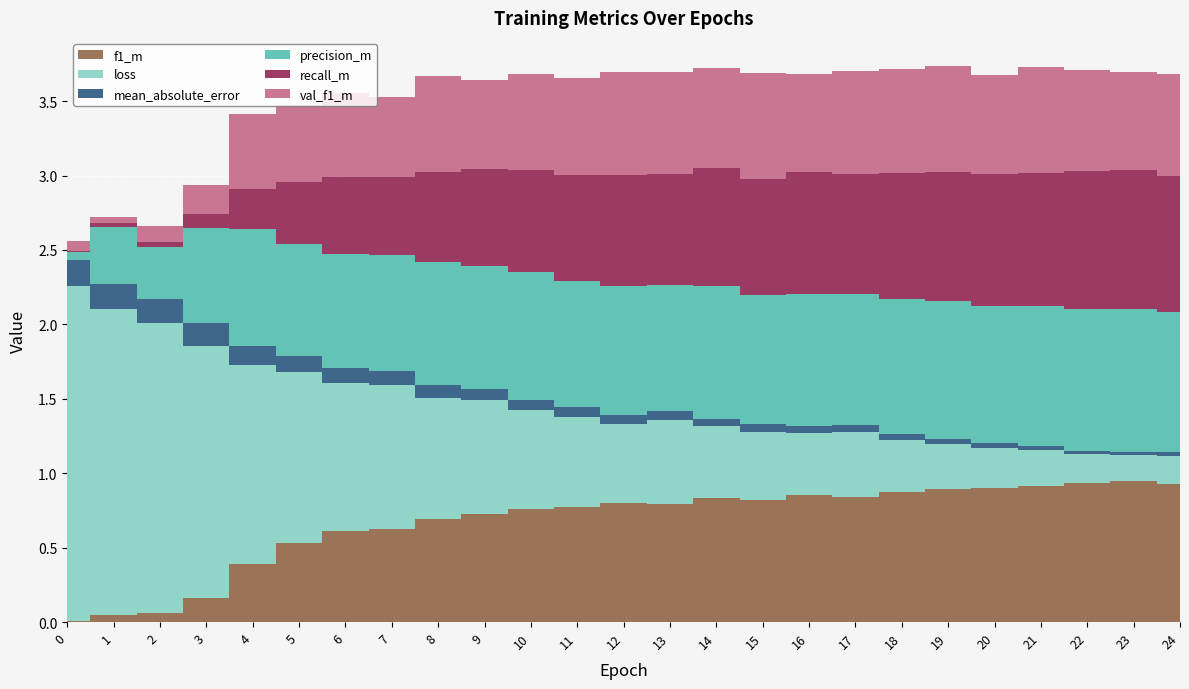

What is the total value across all series at 5?

3.5